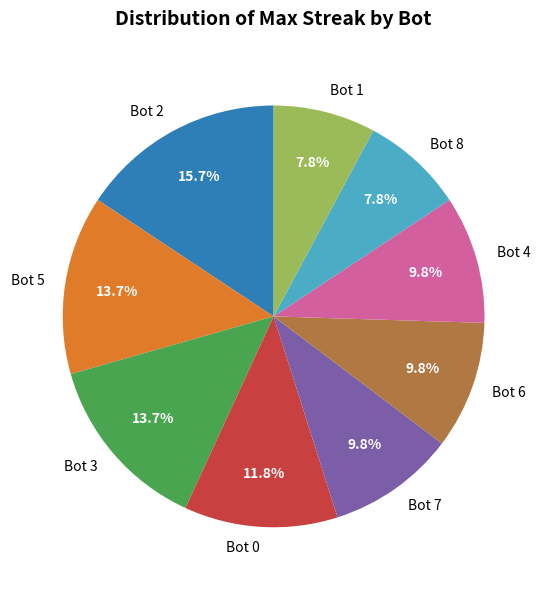

What is the largest slice in the pie chart?

Bot 2